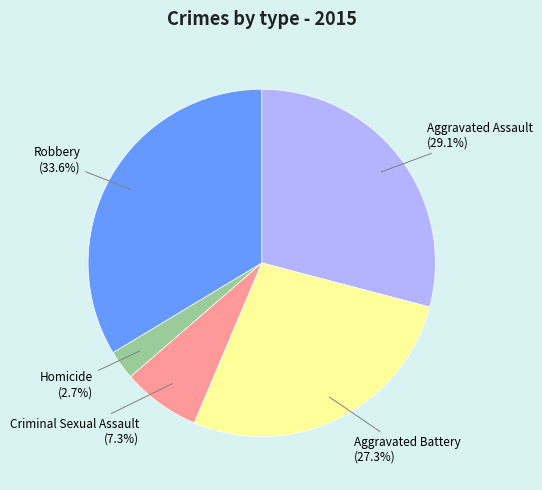

To the nearest percent, what portion does Aggravated Assault represent?

29%